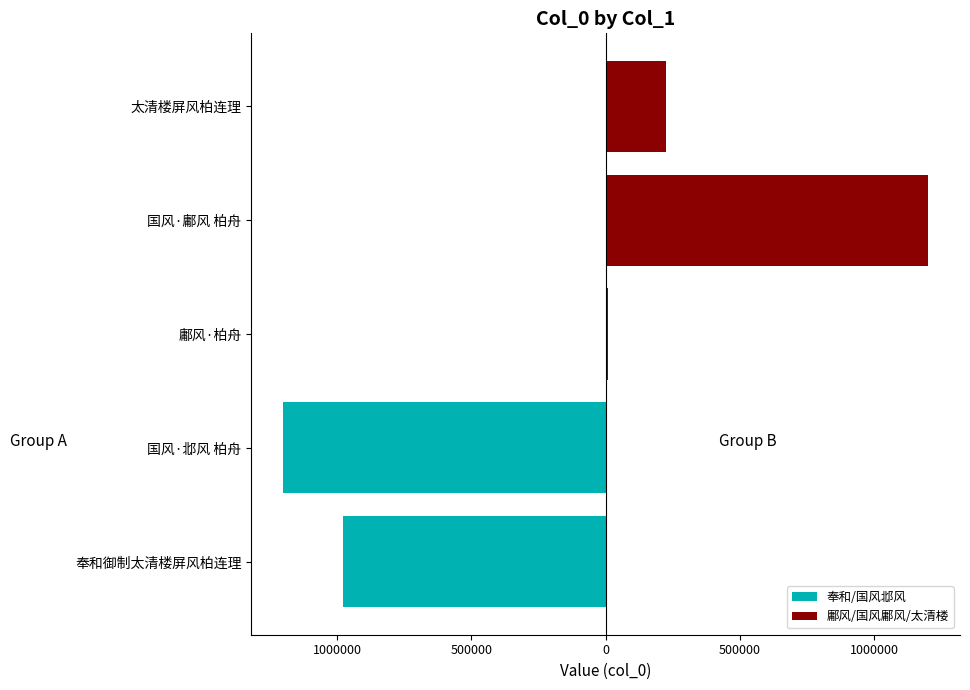

At 太清楼屏风柏连理, list the series in order from smallest to largest.

奉和/国风邶风, 鄘风/国风鄘风/太清楼